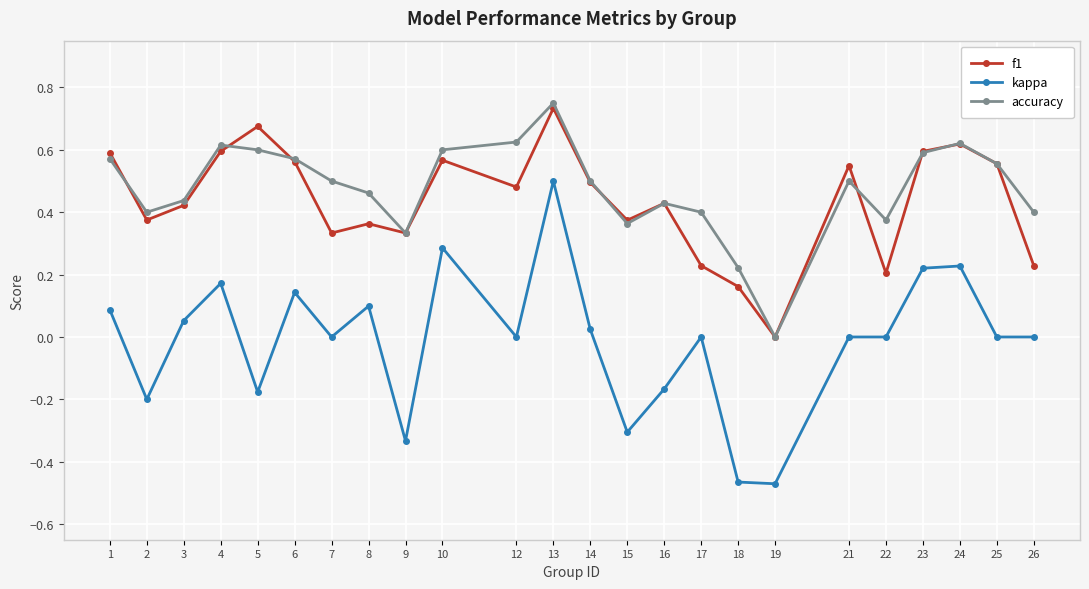

At which label does f1 reach its minimum?

19